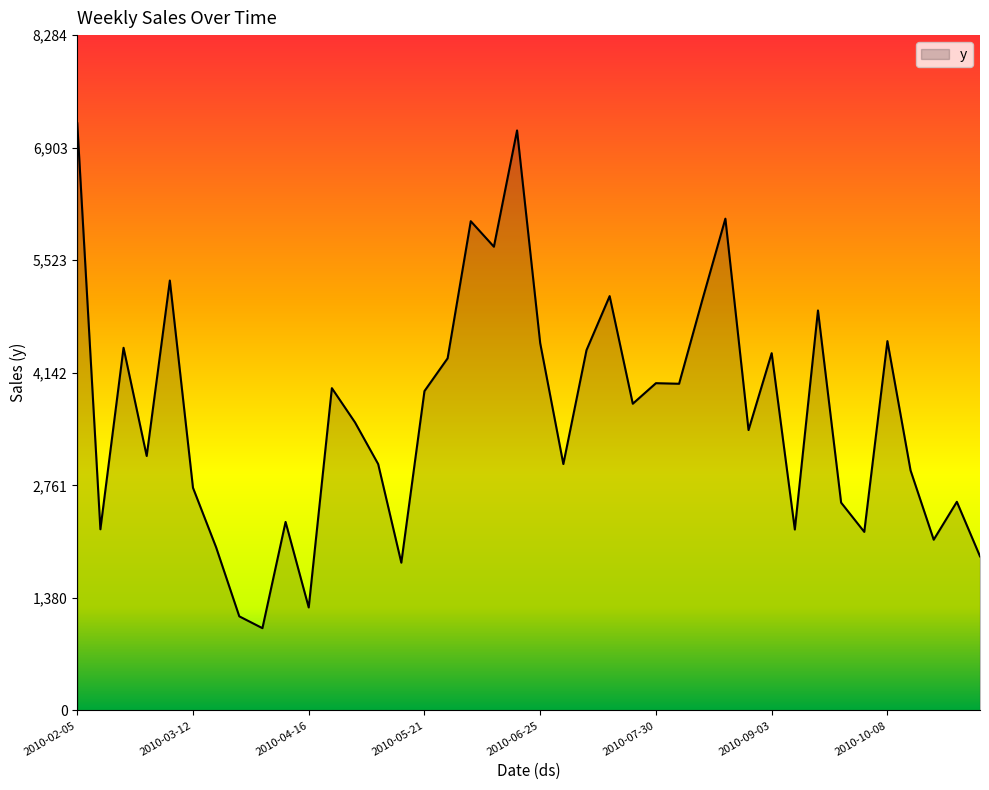

What is the smallest value displayed?

1010